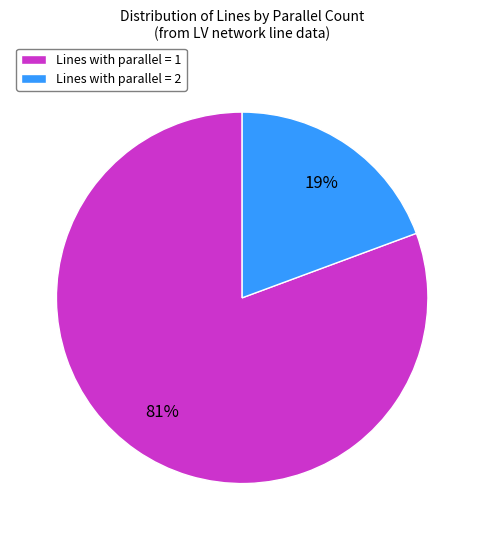

Is the sum of Lines with parallel = 1 and Lines with parallel = 2 greater than half?

Yes